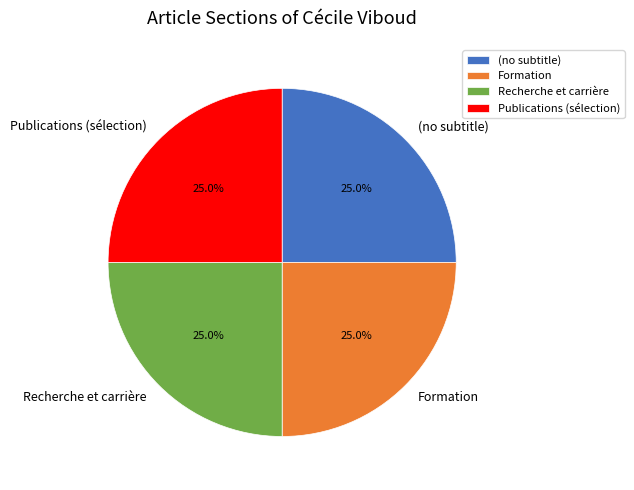

Is it true that Formation is 5% of the pie?

False